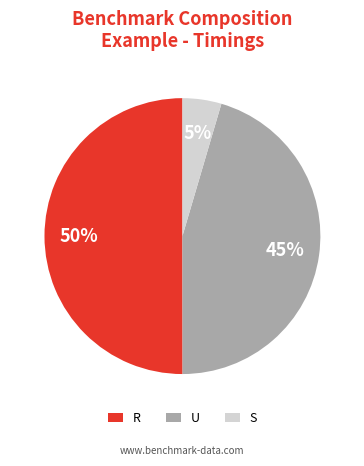

Which category has the smallest portion of the pie?

S